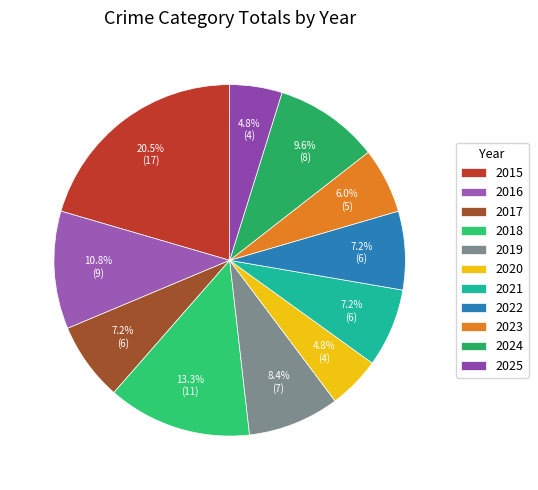

Rank the categories by value from lowest to highest.

2020, 2025, 2023, 2017, 2021, 2022, 2019, 2024, 2016, 2018, 2015